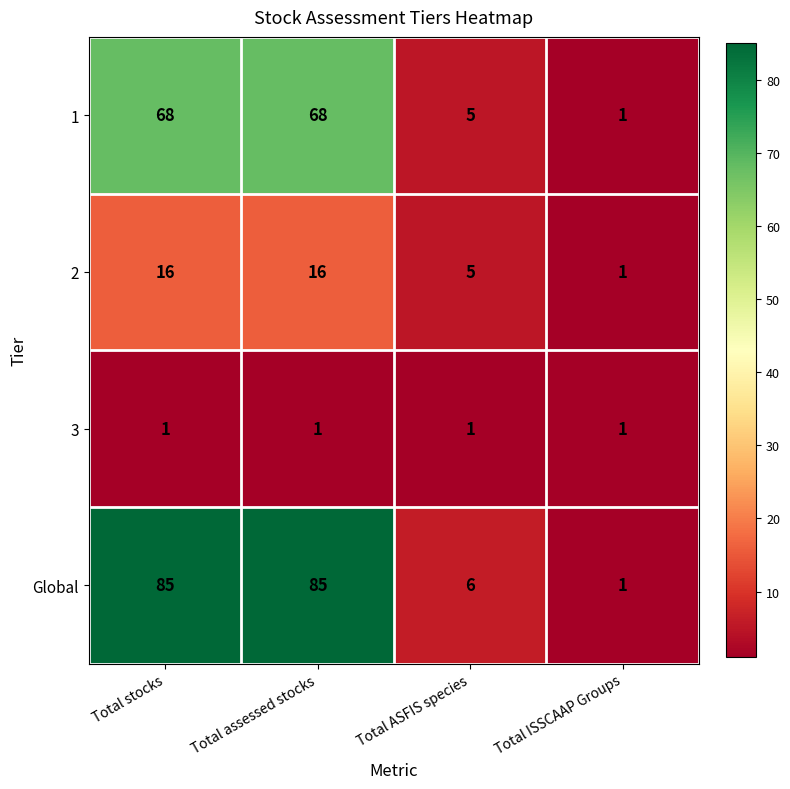

What is the total value across all series at Total ISSCAAP Groups?

4